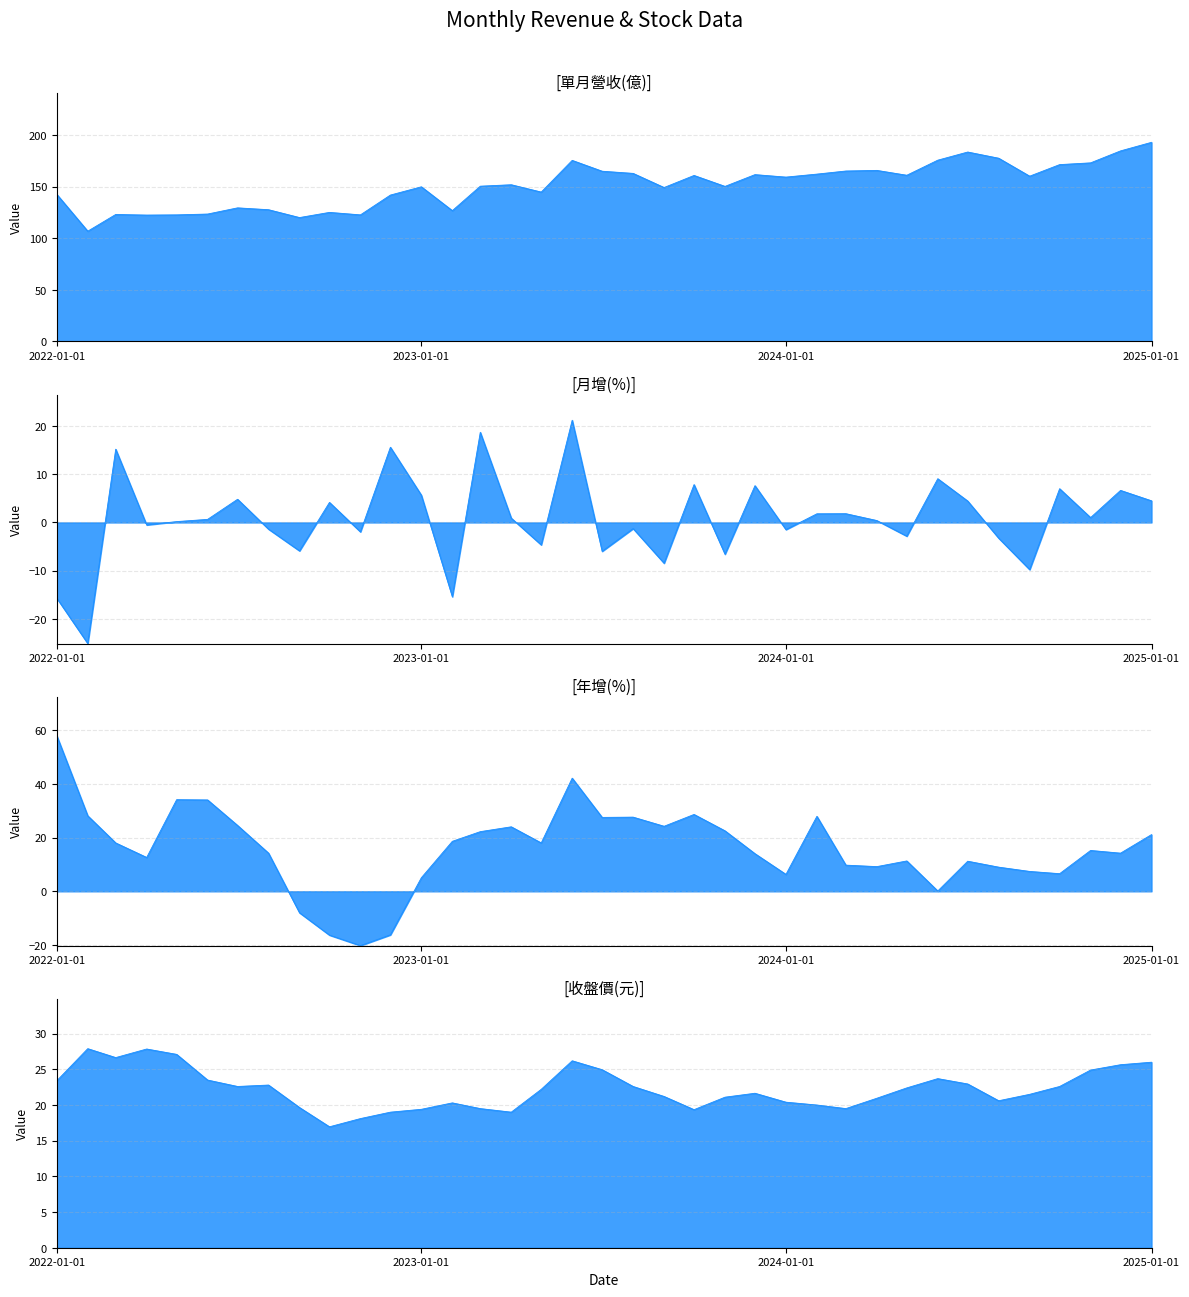

At 2023-03-01, list the series in order from smallest to largest.

月增(%), 收盤價(元), 年增(%), 單月營收(億)